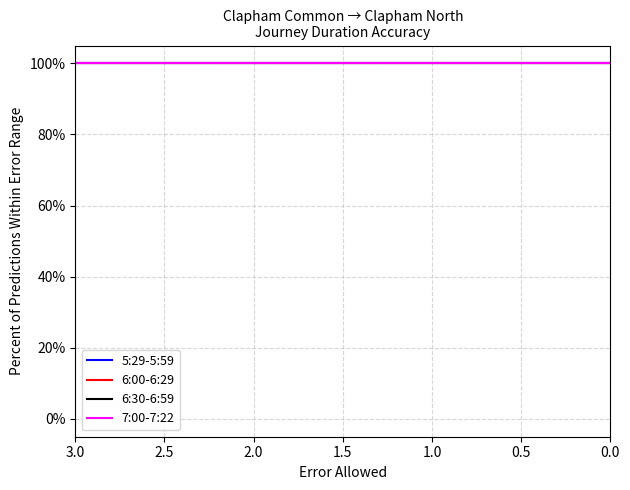

The value of Northern line to Clapham North at 12 is 933. True or false?

False